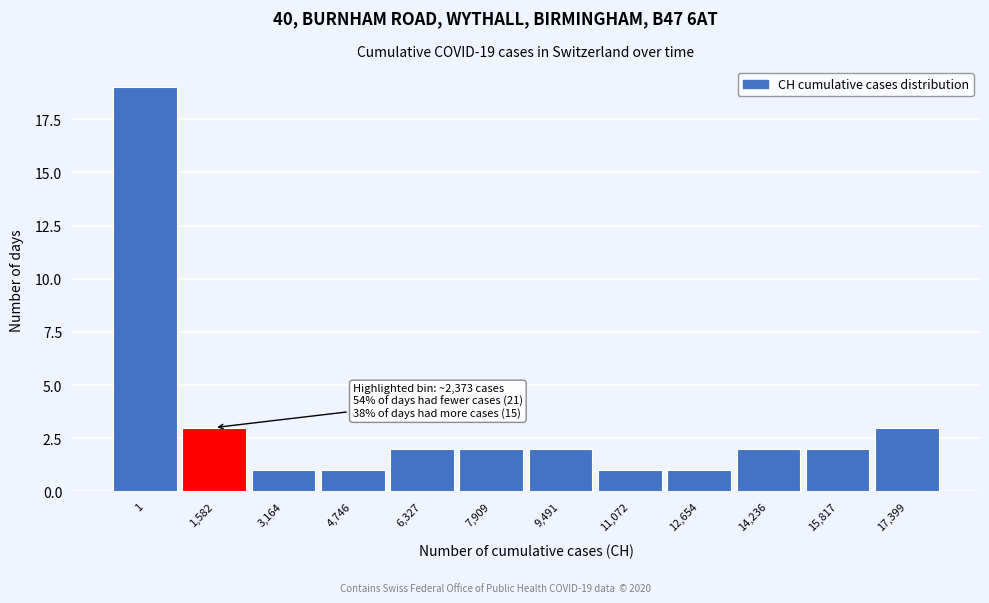

Reading left to right, transcribe all the data shown in this chart.

19	3	1	1	2	2	2	1	1	2	2	3